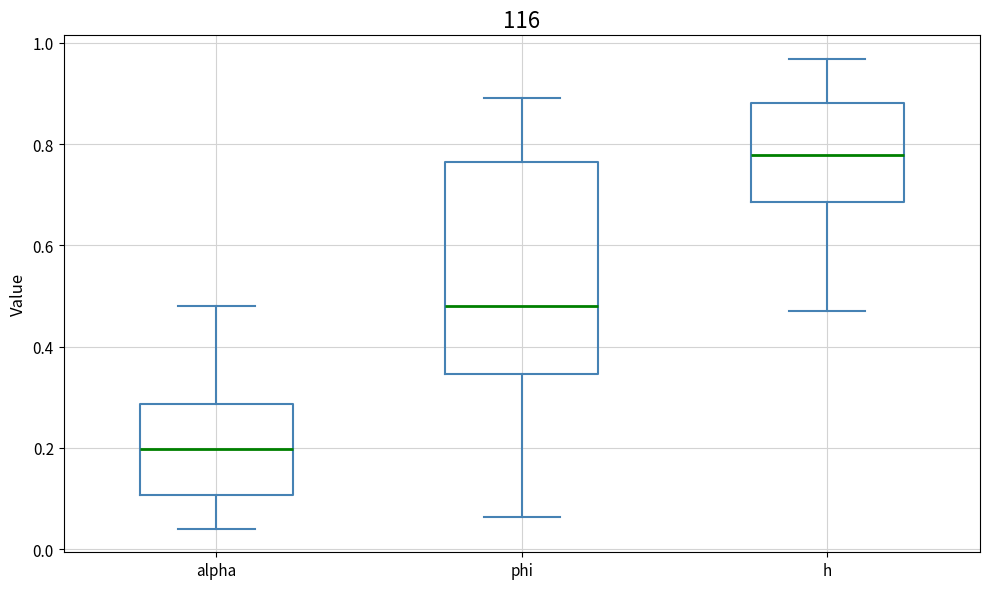

Reading left to right, read every box against the y-axis: the position of its median line, the range the box covers, and the ends of its whiskers. The values are not printed on the chart, so give them approximately, as read against the axis.

alpha: median 0.20, box 0.10 to 0.28, whiskers 0.04 to 0.48
phi: median 0.48, box 0.34 to 0.76, whiskers 0.06 to 0.90
h: median 0.78, box 0.68 to 0.88, whiskers 0.48 to 0.96